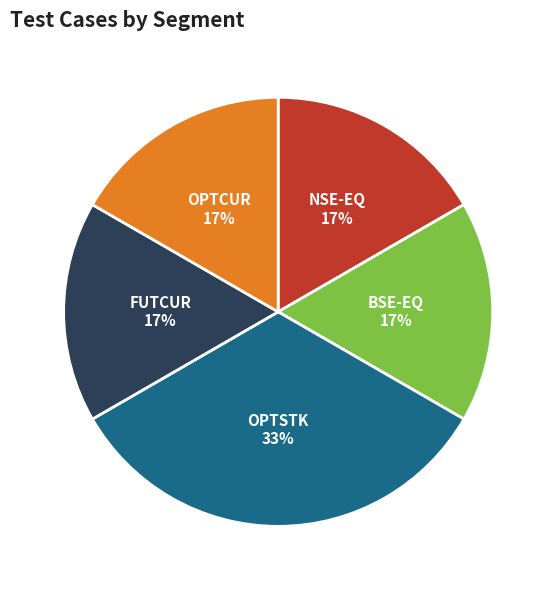

To the nearest percent, what is the average slice percentage?

20%